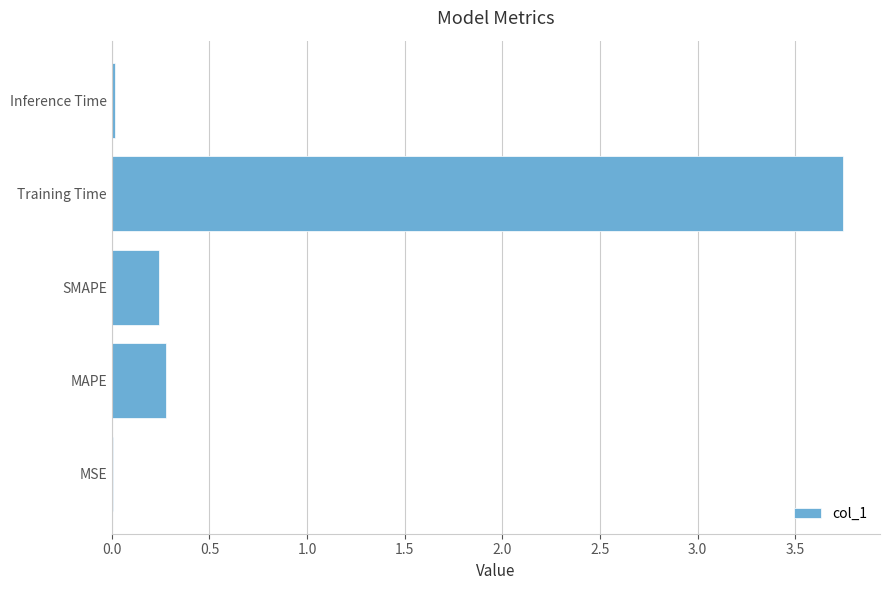

Which category has the highest value across all series?

Training Time